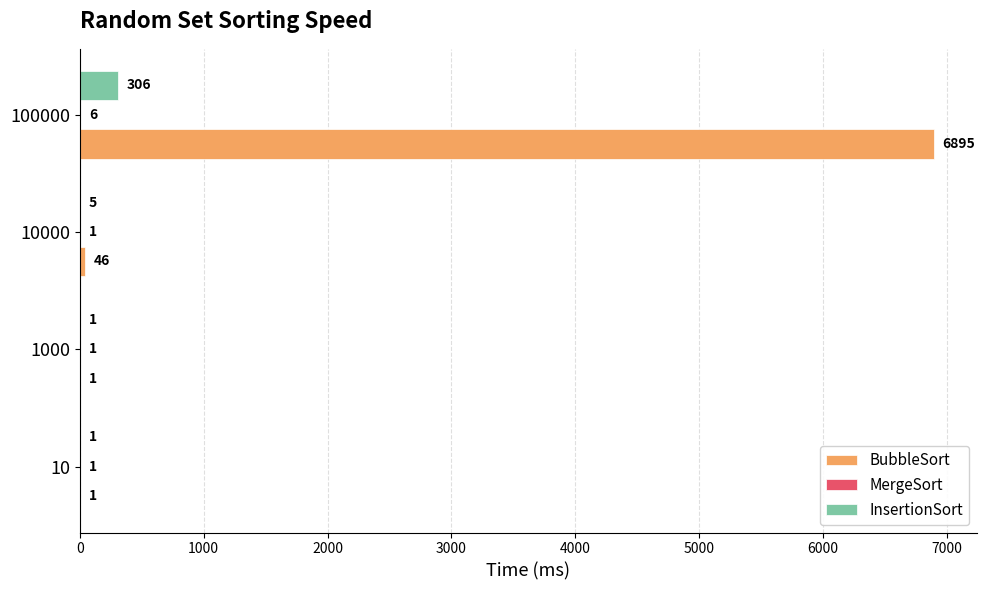

The value of InsertionSort at 10 is 1. True or false?

True